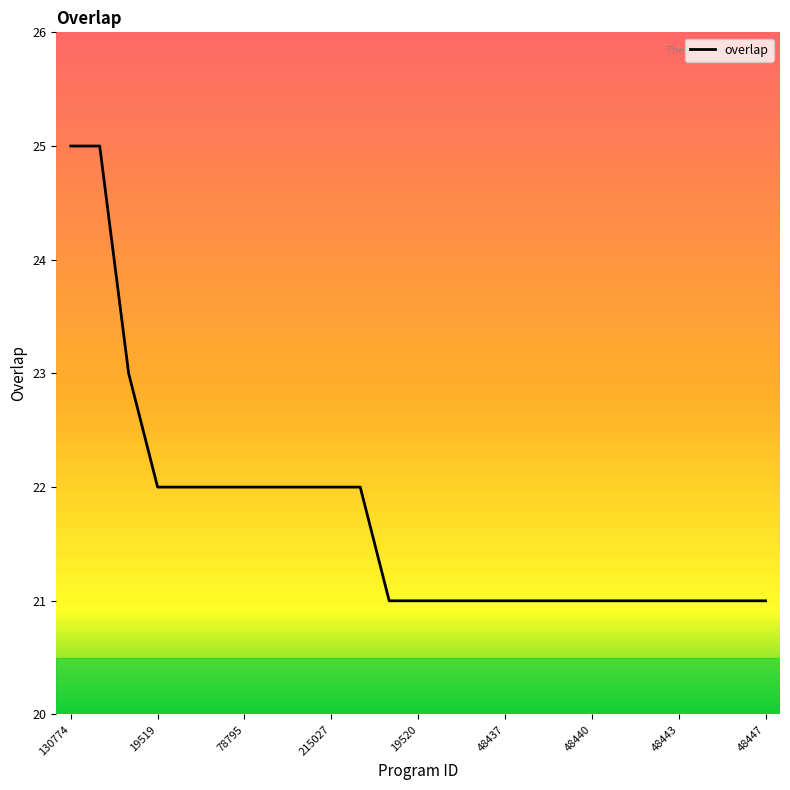

What is the minimum value shown in the chart?

21